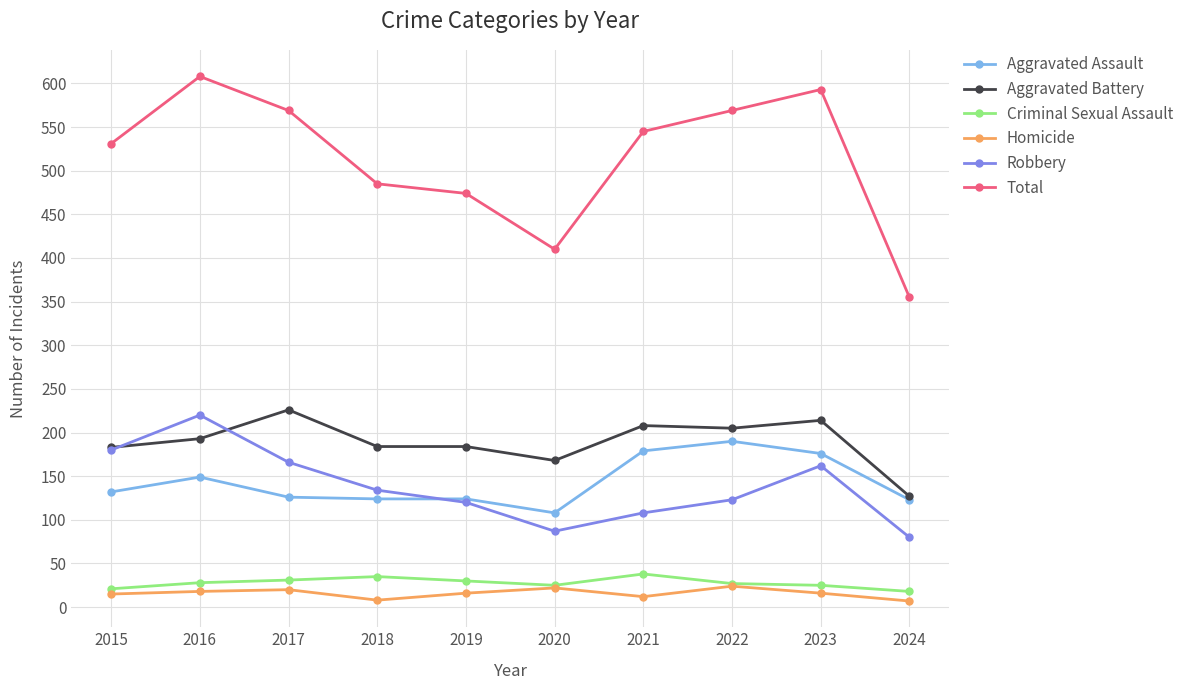

Read the Criminal Sexual Assault value at 2015.

21